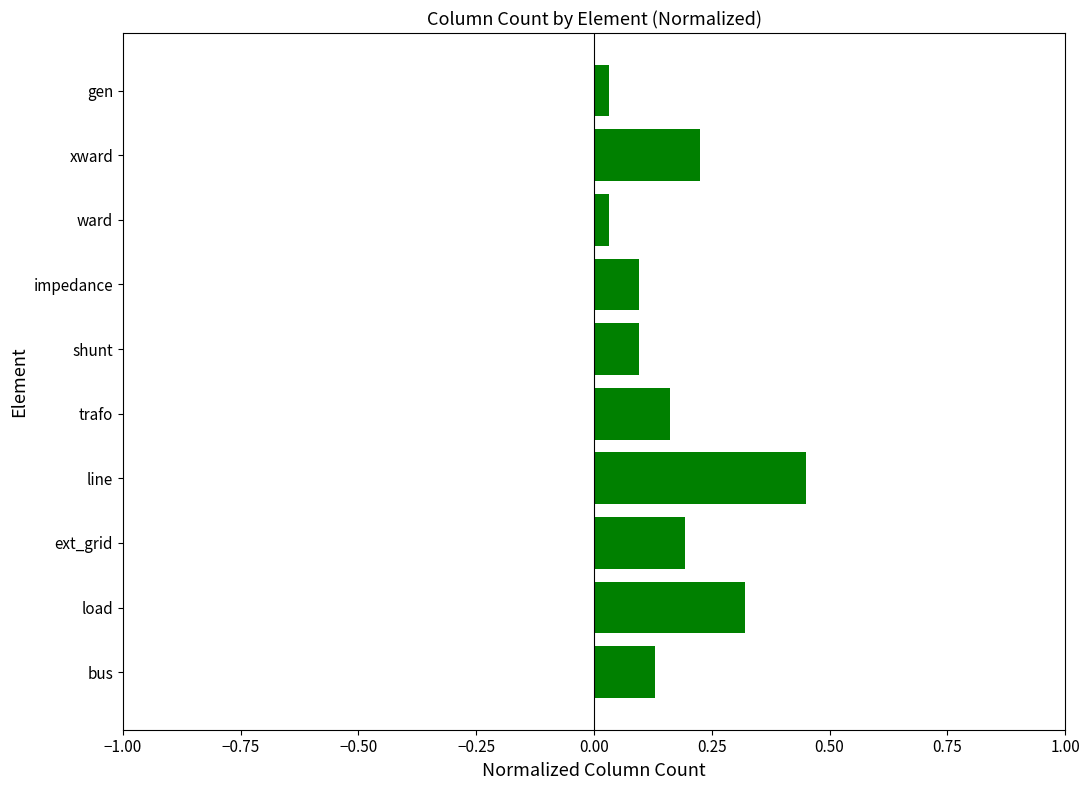

What is the change in value from line to shunt?

-0.4